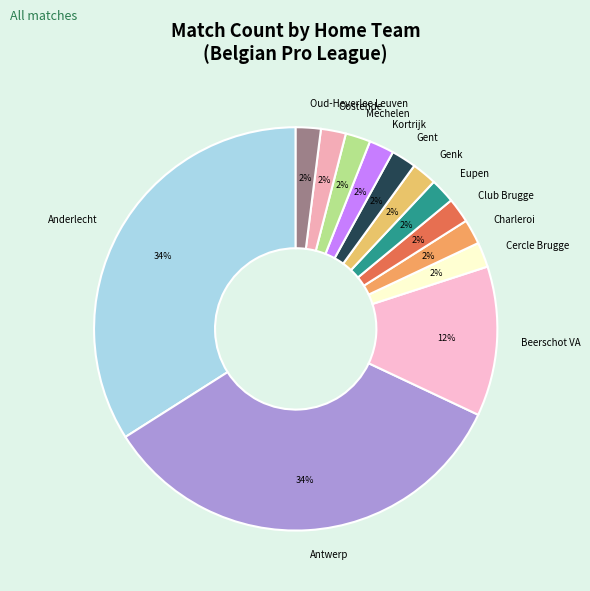

To the nearest percent, what is the average slice percentage?

8%